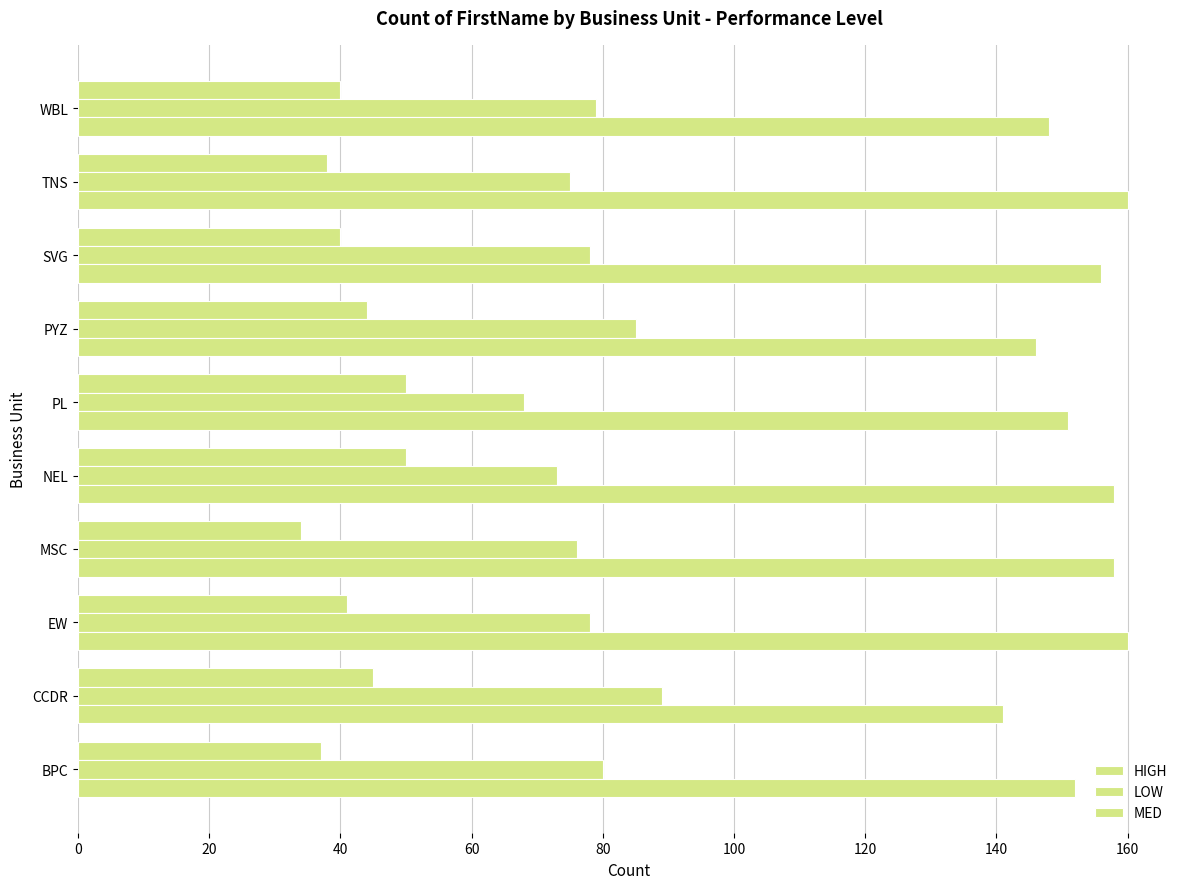

Count the number of data series in this chart.

3